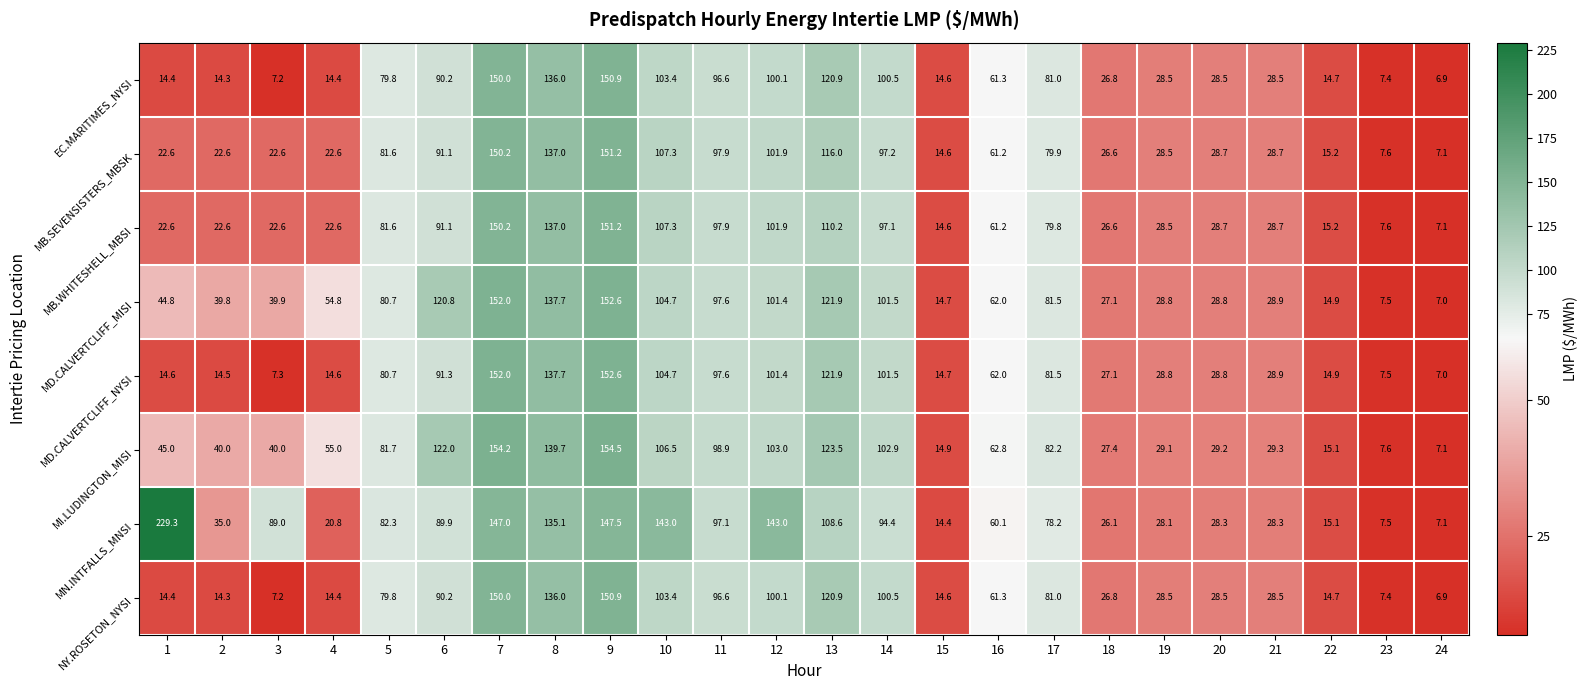

At which category is the sum across all series the highest?

9